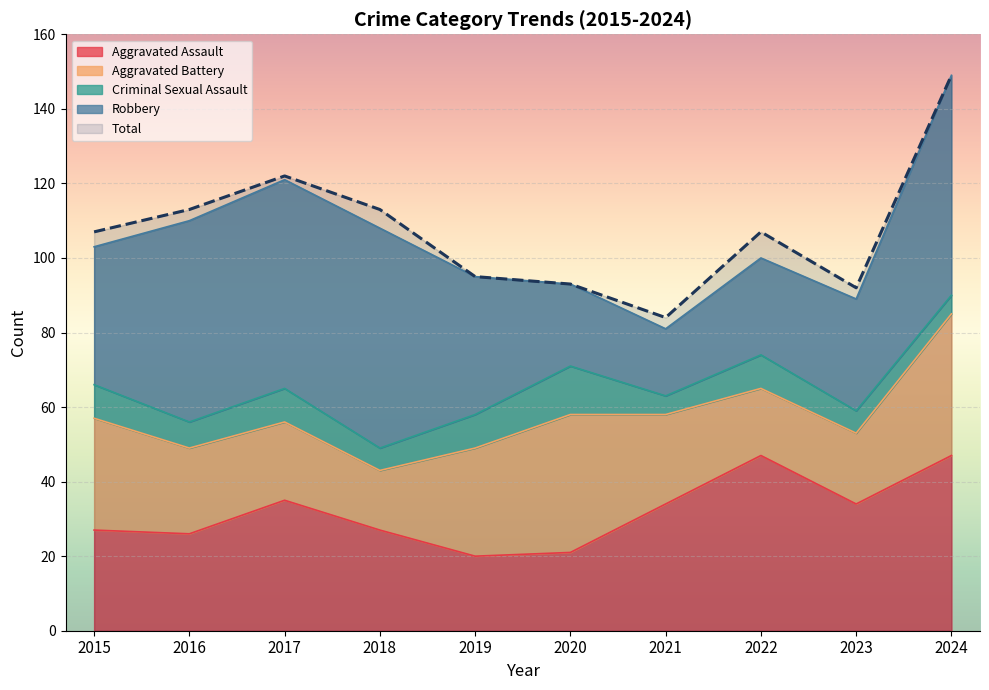

What is the spread (max minus min) of values at 2021?

79